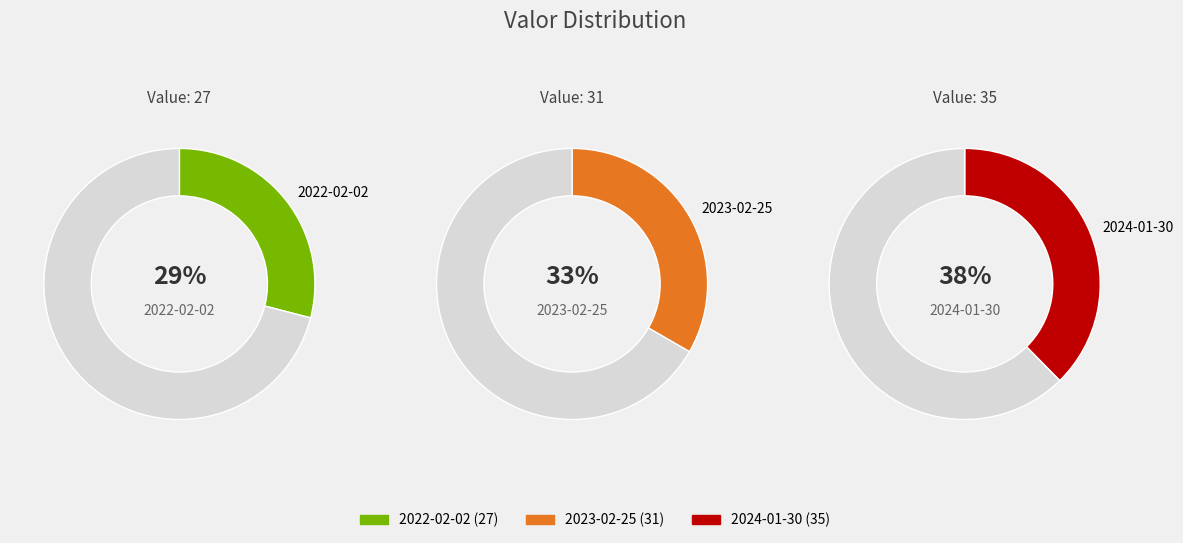

To the nearest percent, what is the combined percentage of 2024-01-30 and 2023-02-25?

71%